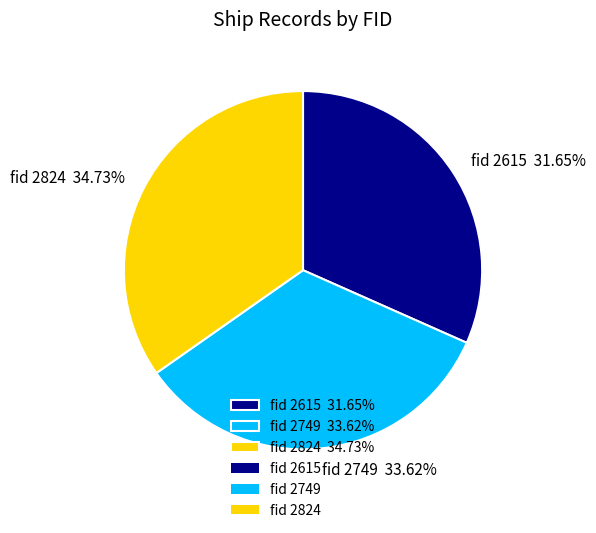

Rank the categories by value from lowest to highest.

fid 2615 31.65%, fid 2749 33.62%, fid 2824 34.73%